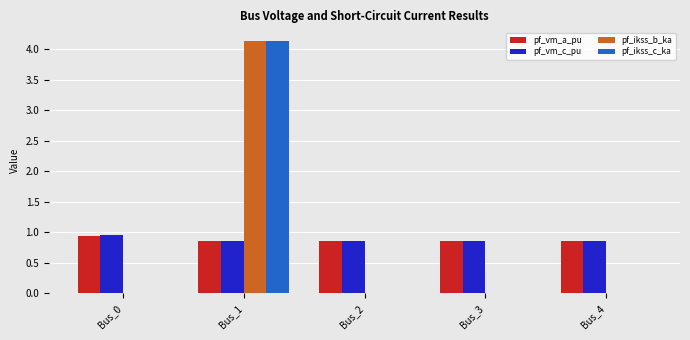

True or false: pf_vm_a_pu has a value of 1.3 at Bus_4.

False